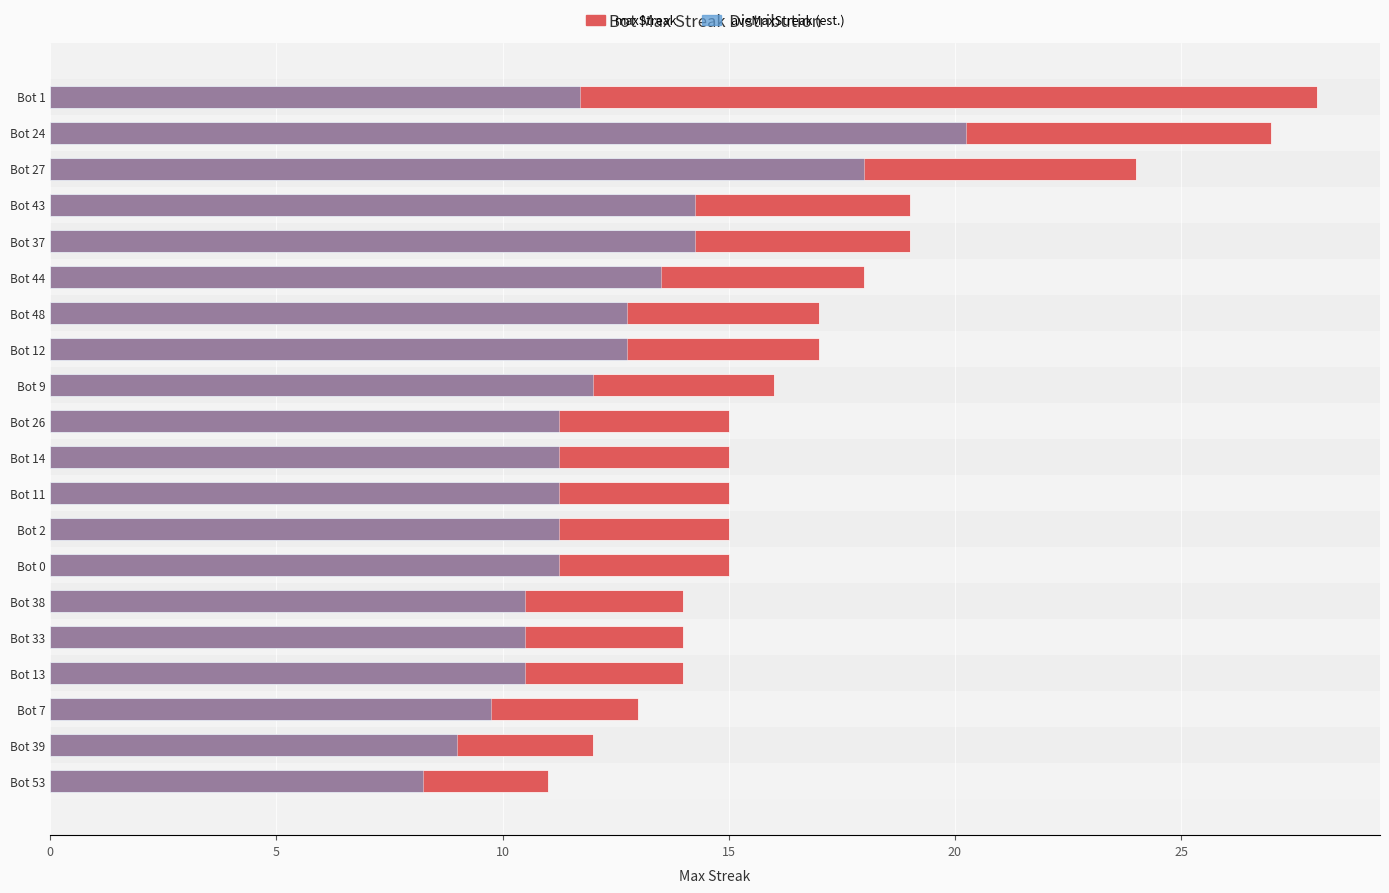

What is the difference between the maximum and minimum values in the aveMaxStreak (est.) series?

12.0